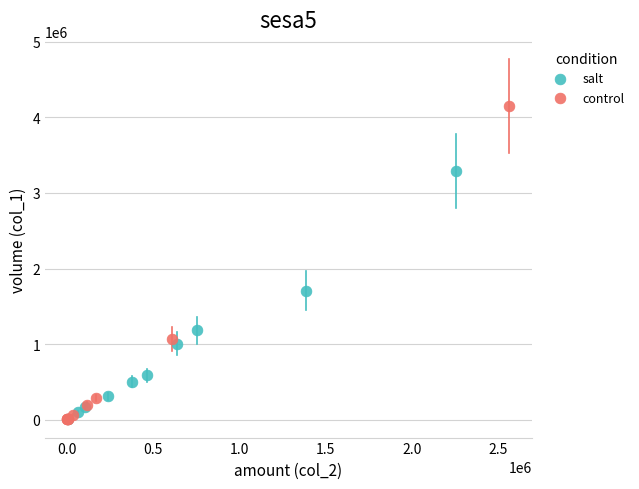

Which series has the largest Y range (max minus min)?

control